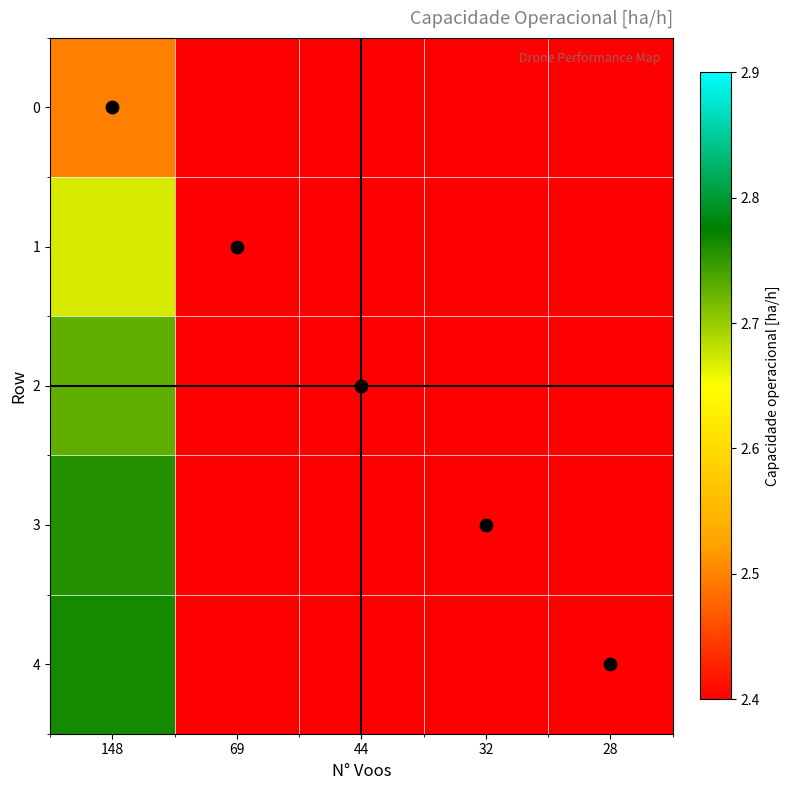

Between 148 and 28, which series saw the biggest shift?

4